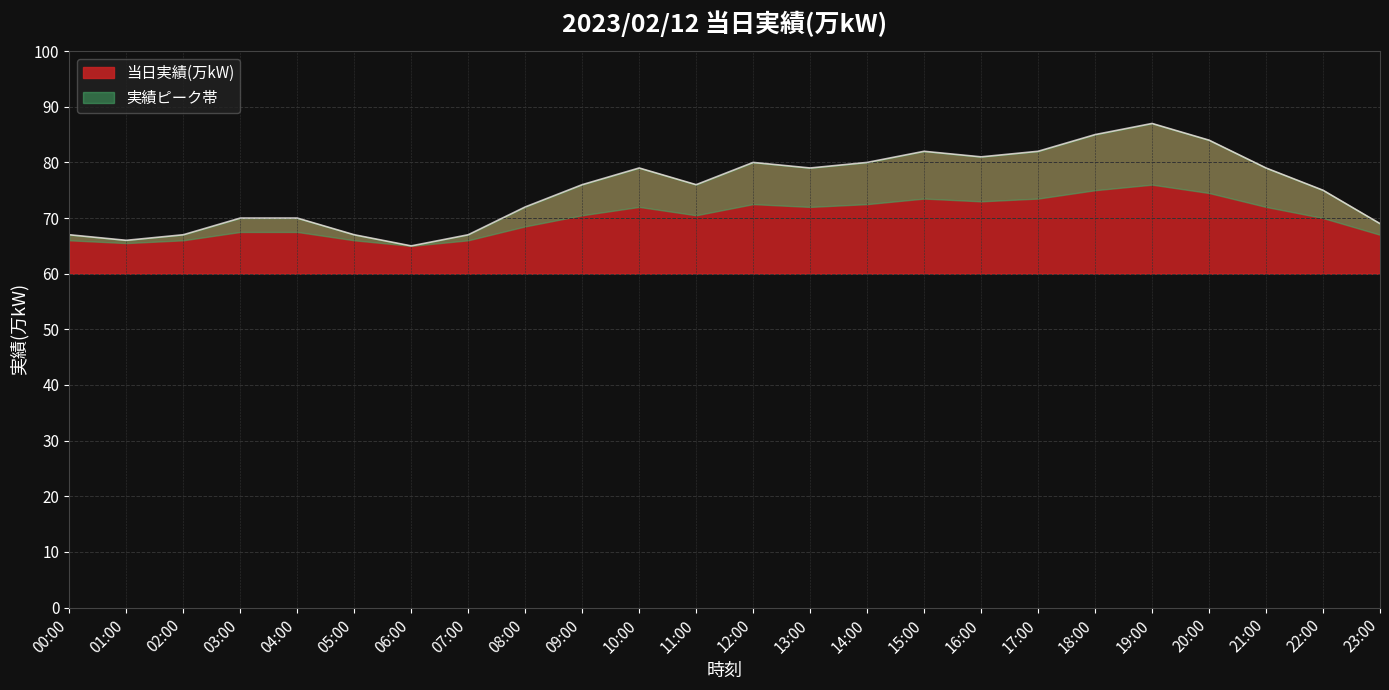

What is the label of the 24th point from the left?

23:00